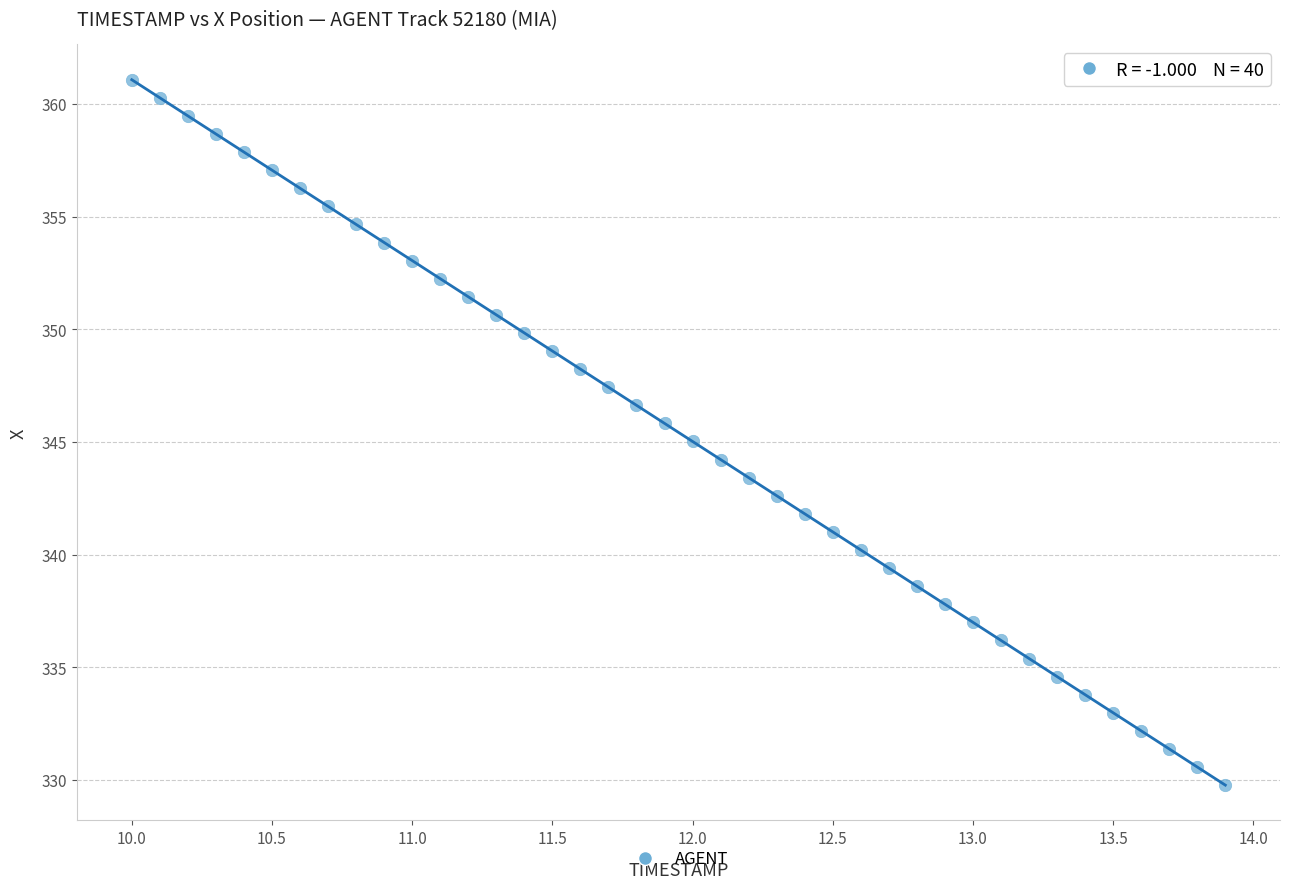

What is the range of Y values (max minus min)?

31.3